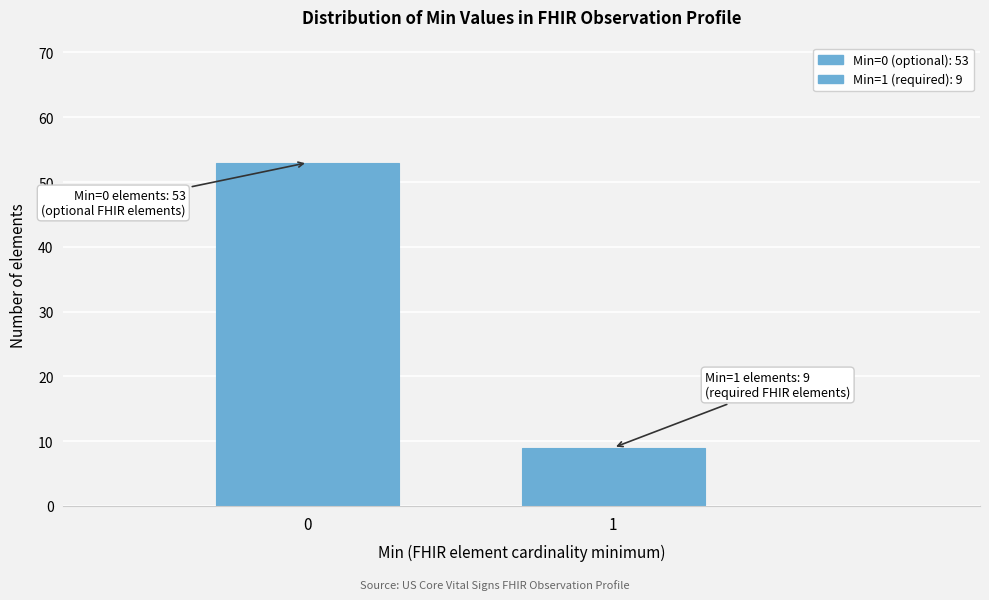

Reading left to right, extract all data points from this chart.

0=53	1=9